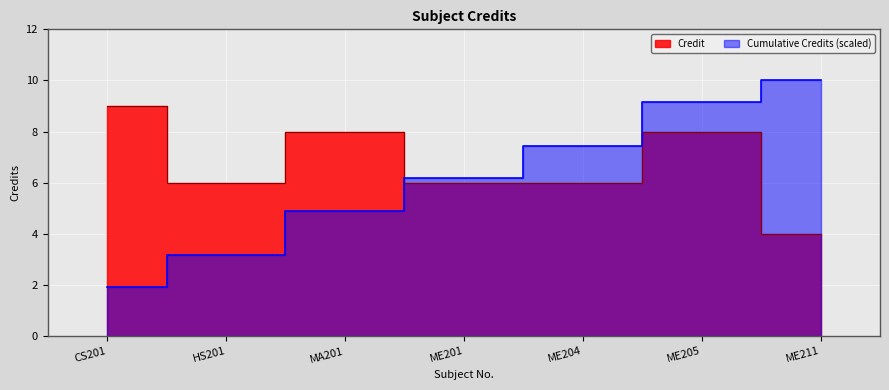

At which label is the value closest to 6?

HS201